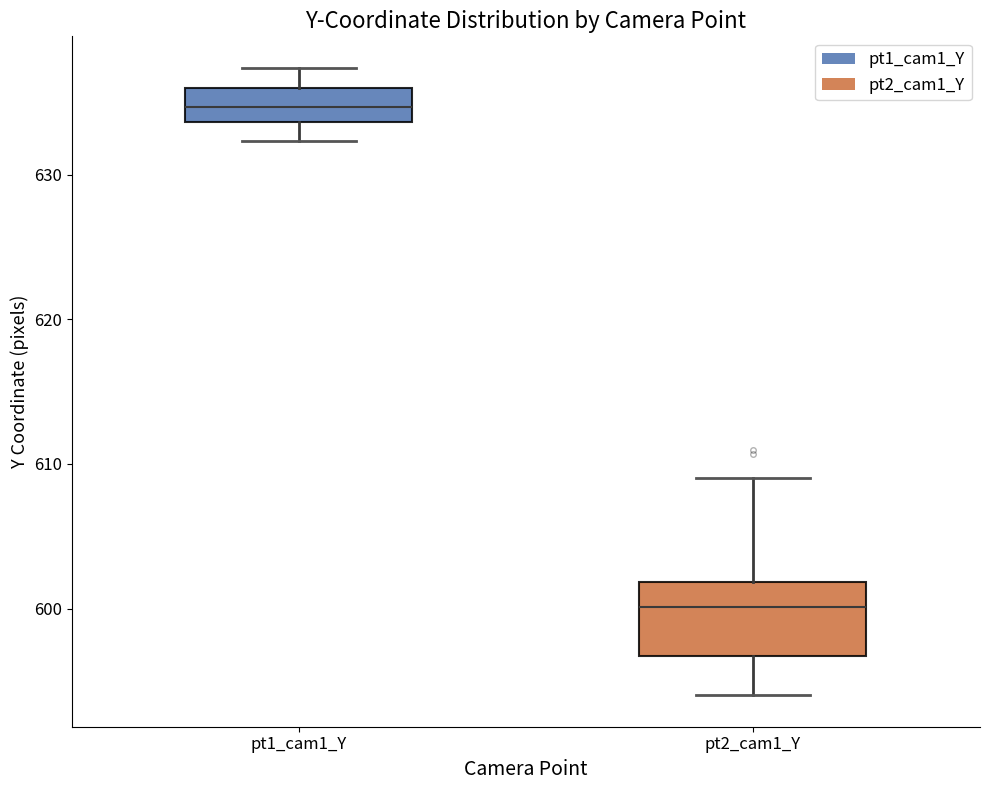

Reading left to right, transcribe this box plot: for each box, give where its median line is, the range the box spans, and where its two whiskers end, as read against the y-axis. The values are not printed on the chart, so give them approximately, as read against the axis.

pt1_cam1_Y: median 635, box 634 to 636, whiskers 632 to 637
pt2_cam1_Y: median 600, box 597 to 602, whiskers 594 to 609